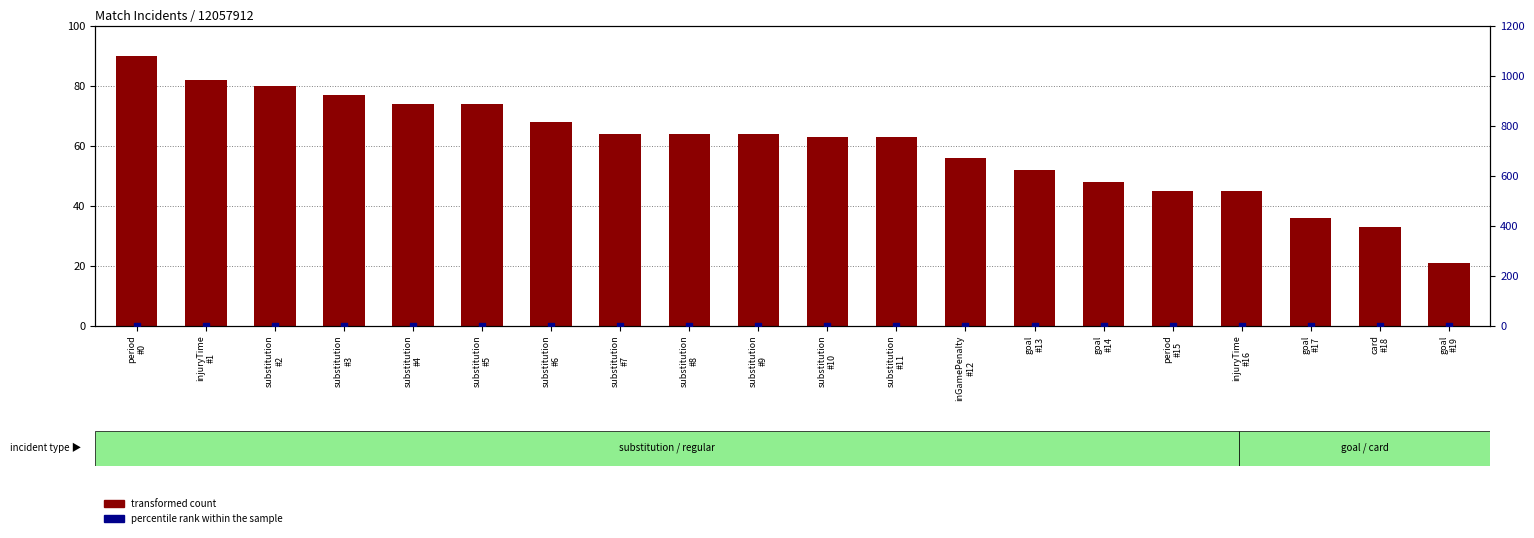

What are all the series names shown in the legend?

transformed count, percentile rank within the sample